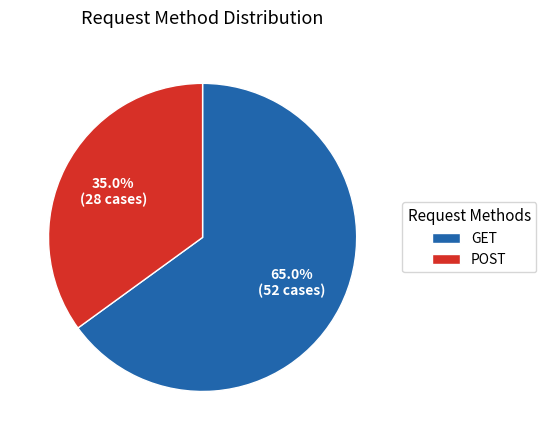

Combined, do POST and GET account for over 50%?

Yes